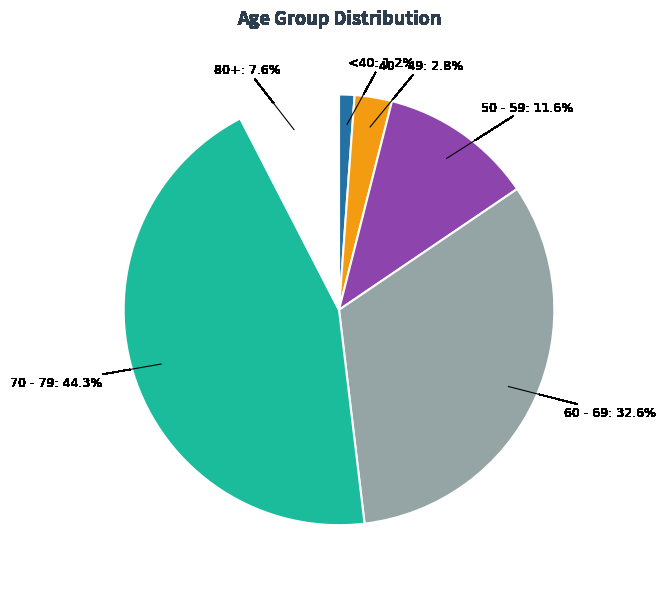

Rank the categories by value from highest to lowest.

70 - 79: 44.3%, 60 - 69: 32.6%, 50 - 59: 11.6%, 80+: 7.6%, 40 - 49: 2.8%, <40: 1.2%